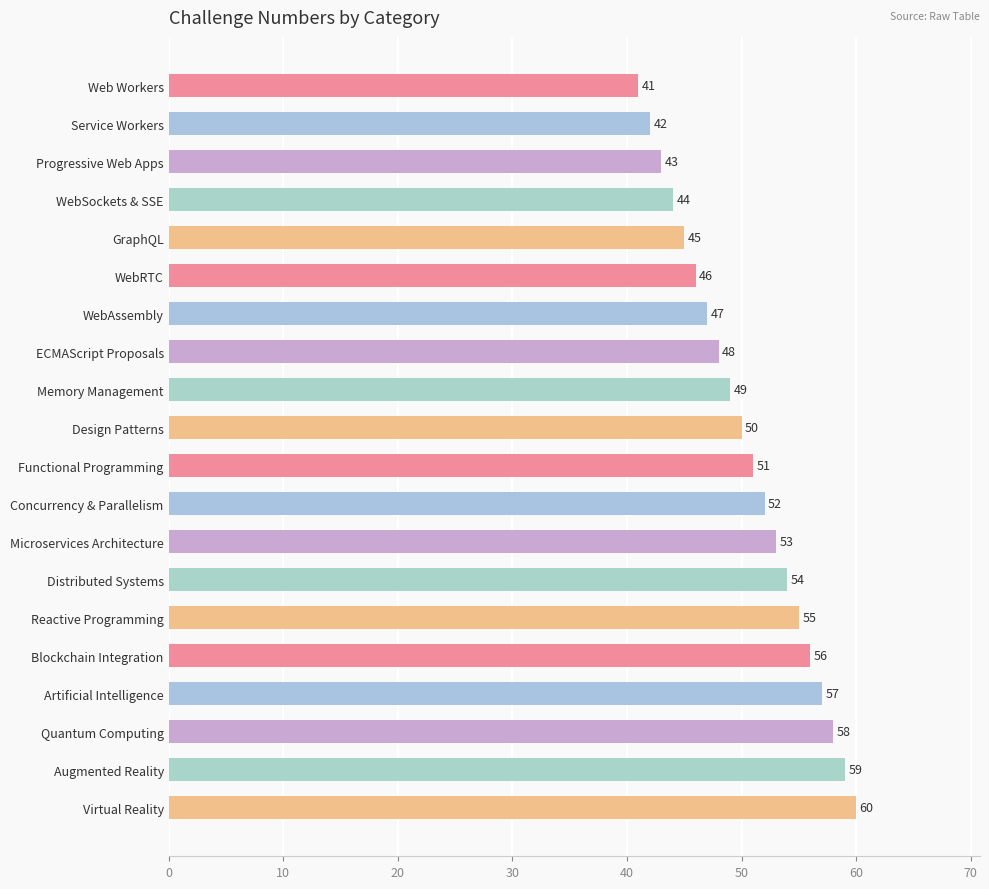

Where is the data nearest to the value 50?

Design Patterns